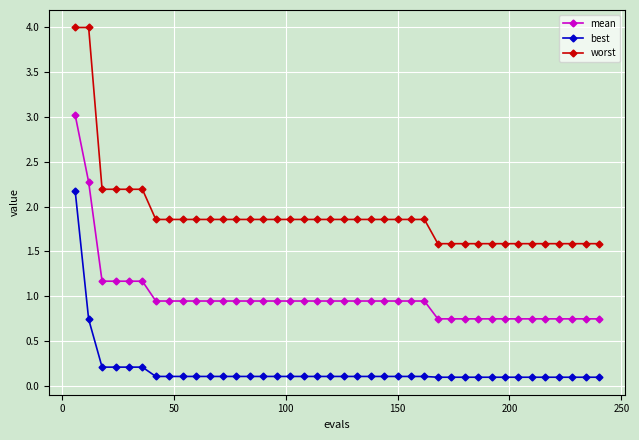

Which series has the largest range (max minus min)?

worst